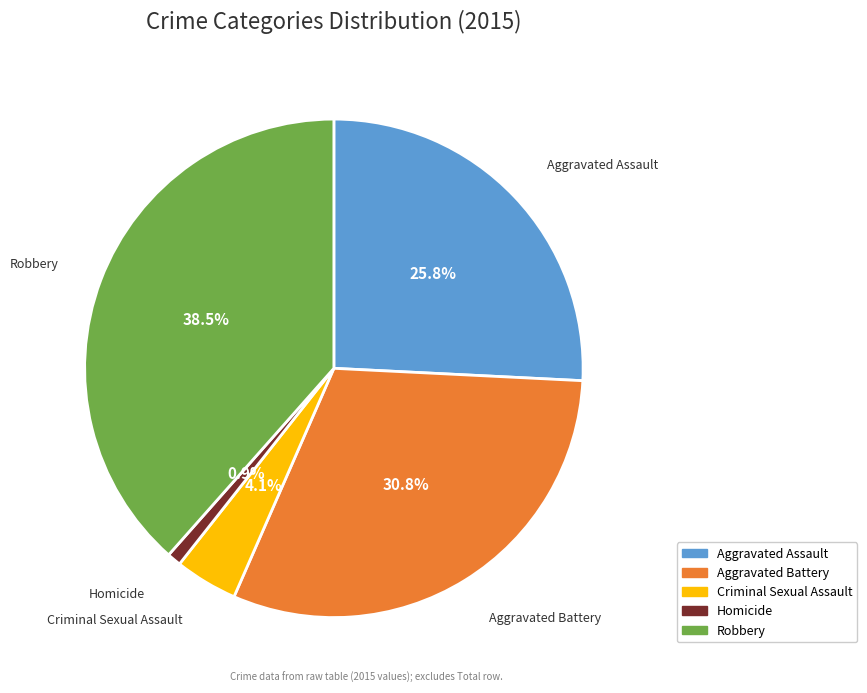

What is the smallest slice in the pie chart?

Homicide